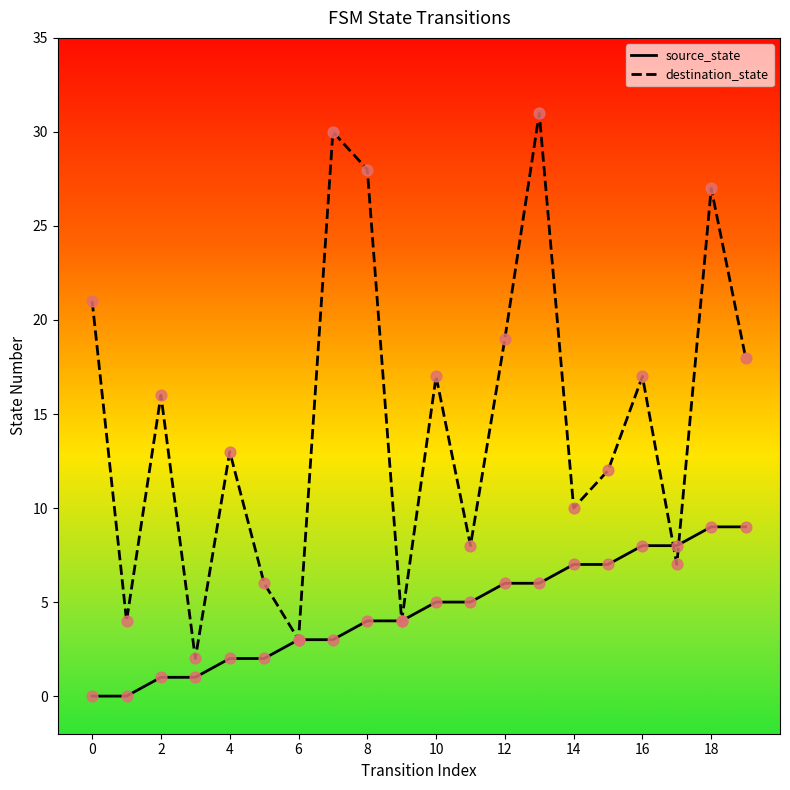

Which series has the largest total across all categories?

destination_state